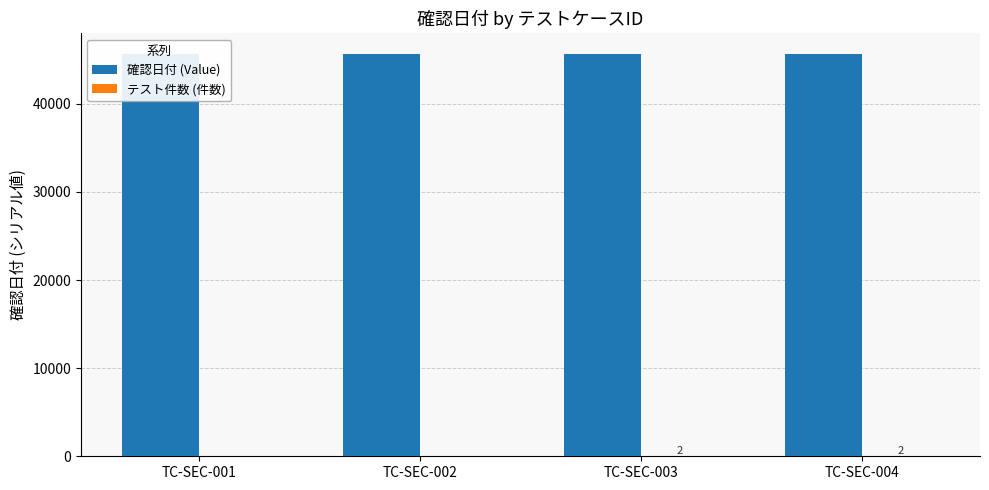

True or false: テスト件数 (件数) has a value of 1 at TC-SEC-002.

True